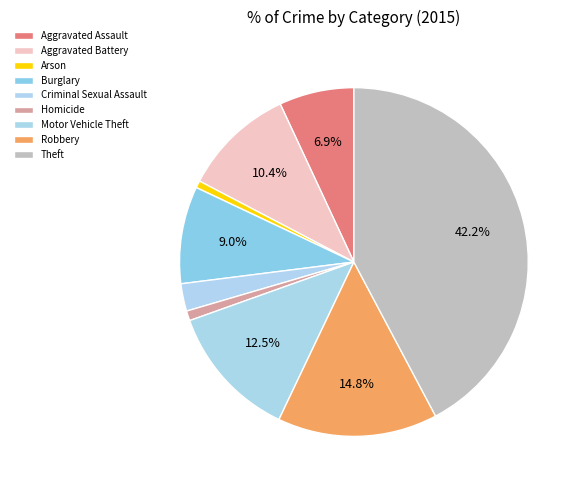

What percentage is NOT represented by Theft?

57.8%